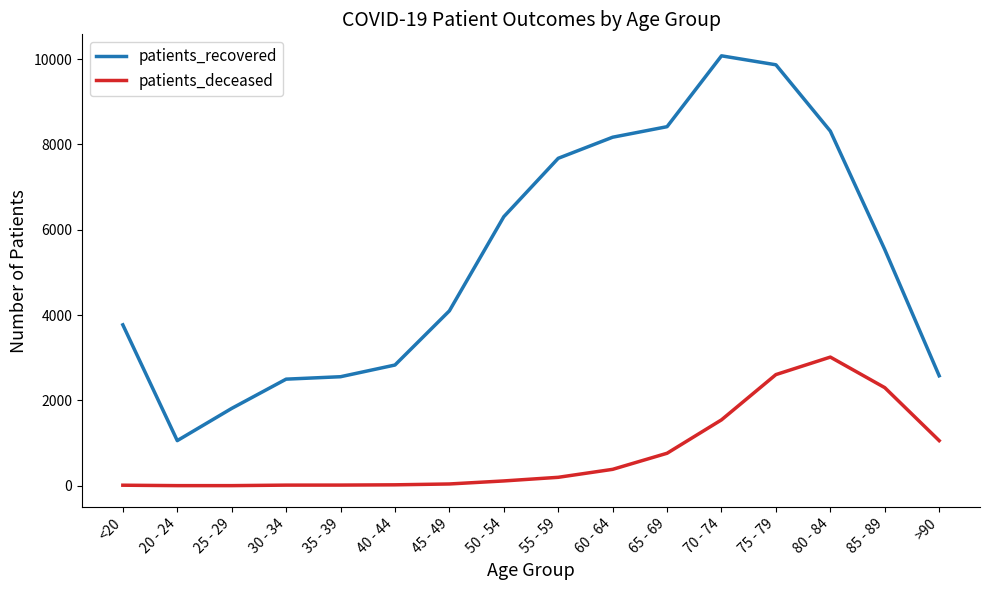

Does the chart have visible grid lines?

No